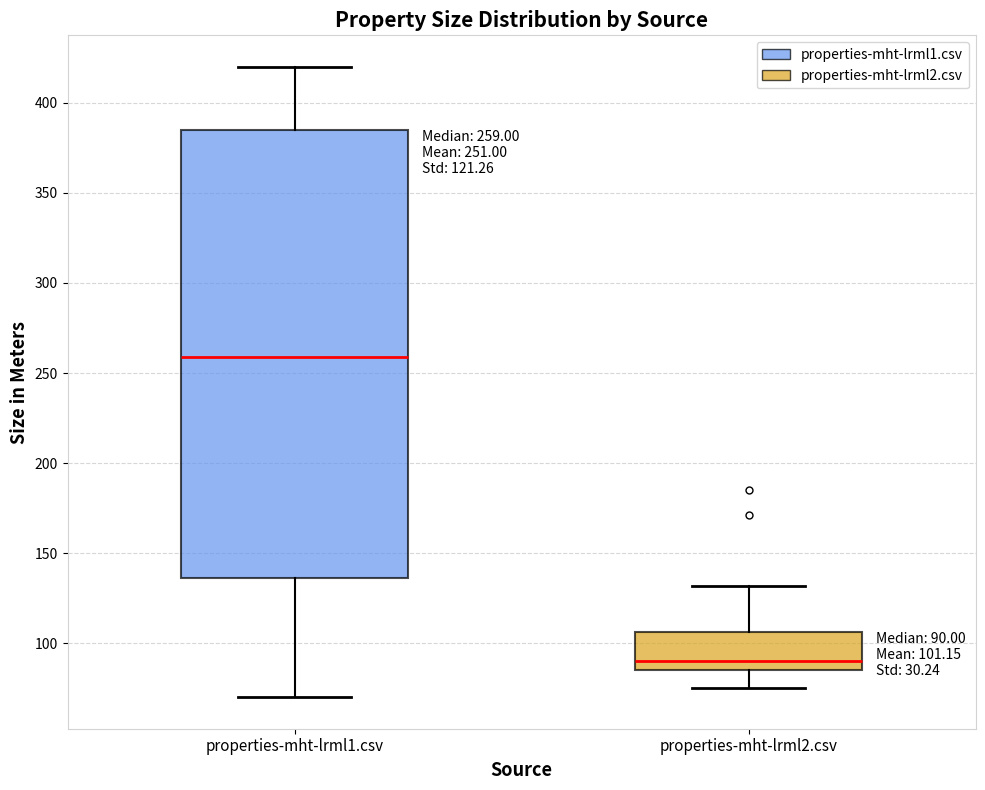

Which box has the highest median line?

properties-mht-lrml1.csv